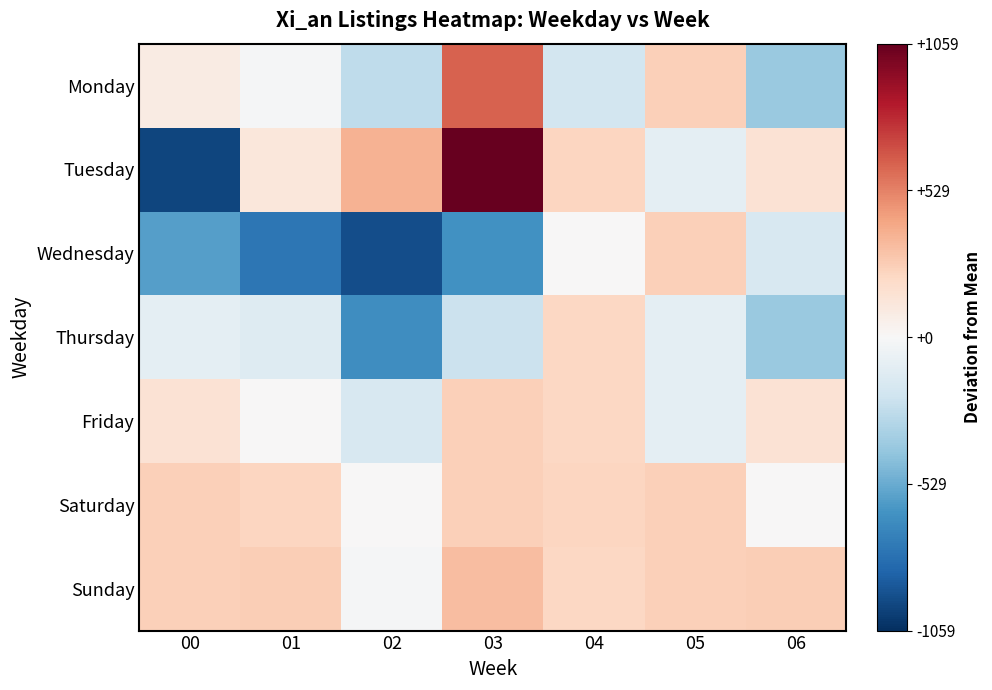

Reading left to right, extract all data points from this chart.

Monday: 00=86.3	01=-12.7	02=-270.7	03=621.3	04=-197.7	05=254.3	06=-391.7
Tuesday: 00=-975.7	01=118.3	02=369.3	03=1059.3	04=231.3	05=-100.7	06=155.3
Wednesday: 00=-586.7	01=-765.7	02=-942.7	03=-644.7	04=0.3	05=254.3	06=-172.7
Thursday: 00=-100.7	01=-137.7	02=-658.7	03=-229.7	04=218.3	05=-100.7	06=-391.7
Friday: 00=155.3	01=7.3	02=-172.7	03=254.3	04=218.3	05=-100.7	06=155.3
Saturday: 00=254.3	01=231.3	02=0.3	03=254.3	04=231.3	05=254.3	06=0.3
Sunday: 00=255.3	01=264.3	02=-15.7	03=327.3	04=218.3	05=255.3	06=264.3